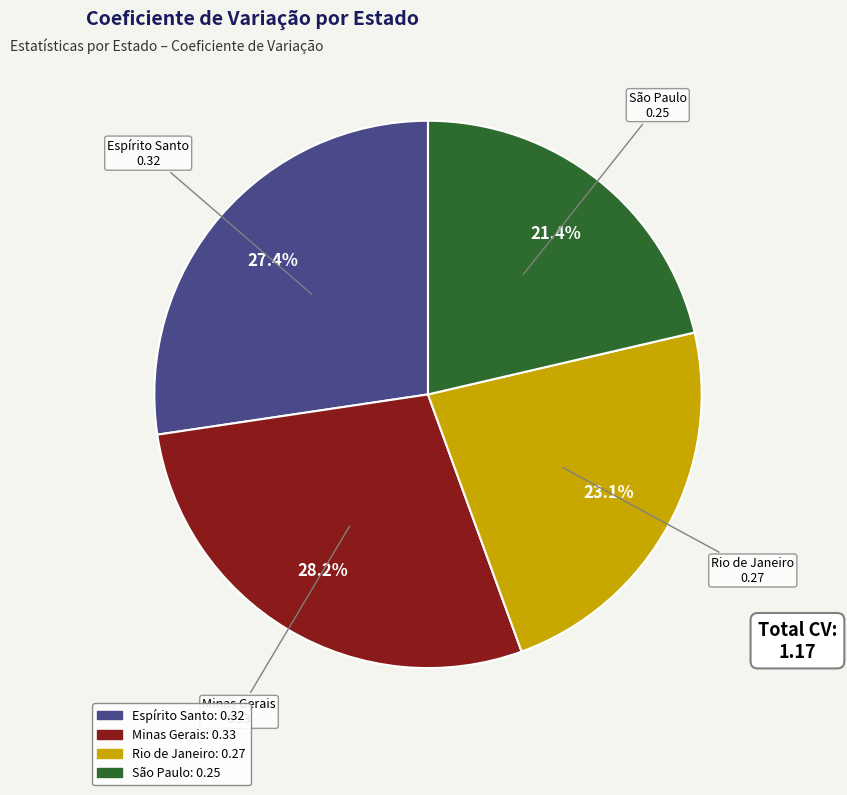

To the nearest percent, what percentage of the pie is Minas Gerais?

28%